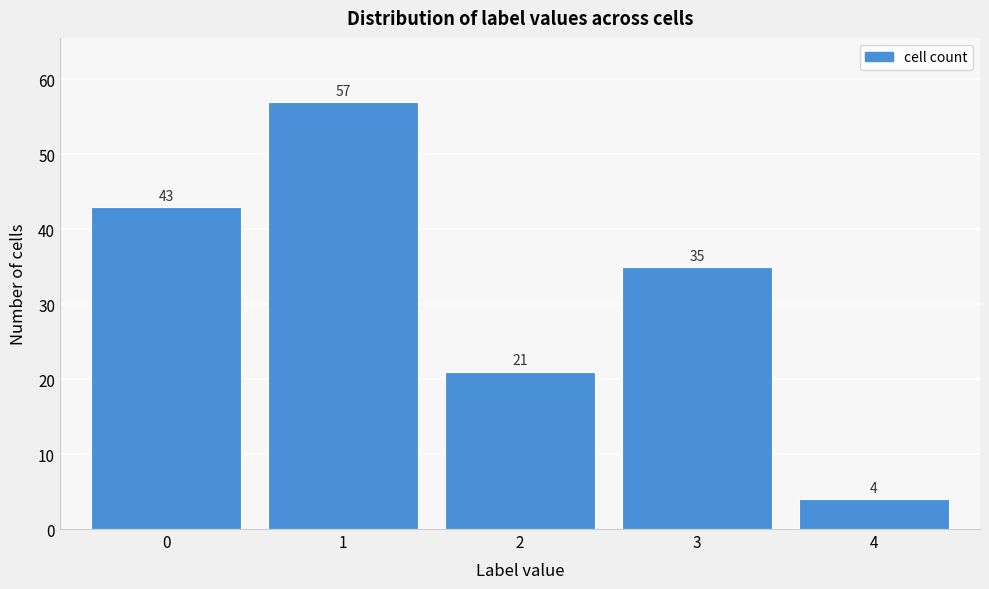

Reading left to right, list every bar in this chart as the range it spans on the x-axis followed by its height.

-0.5 to 0.5: 43
0.5 to 1.5: 57
1.5 to 2.5: 21
2.5 to 3.5: 35
3.5 to 4.5: 4